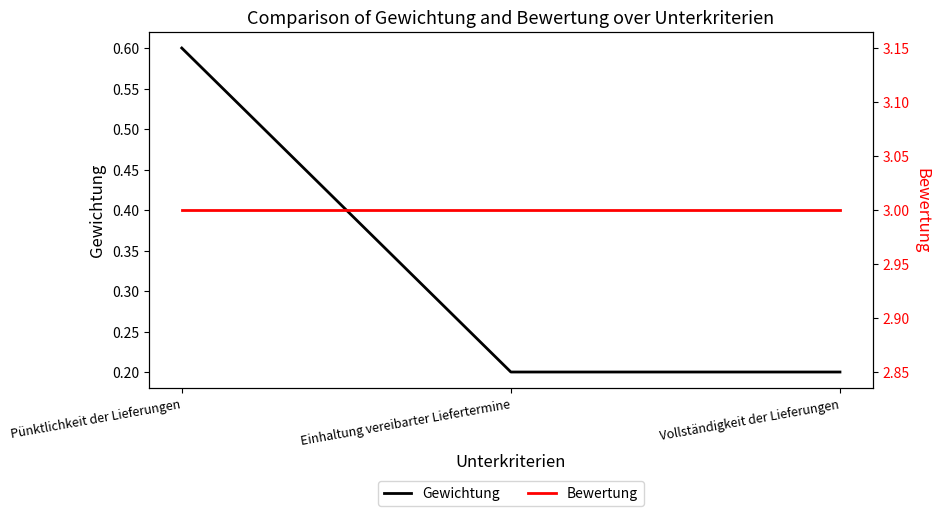

Reading right to left, what are all the values shown in this chart?

Gewichtung: Vollständigkeit der Lieferungen=0.2	Einhaltung vereibarter Liefertermine=0.2	Pünktlichkeit der Lieferungen=0.6
Bewertung: Vollständigkeit der Lieferungen=3.0	Einhaltung vereibarter Liefertermine=3.0	Pünktlichkeit der Lieferungen=3.0